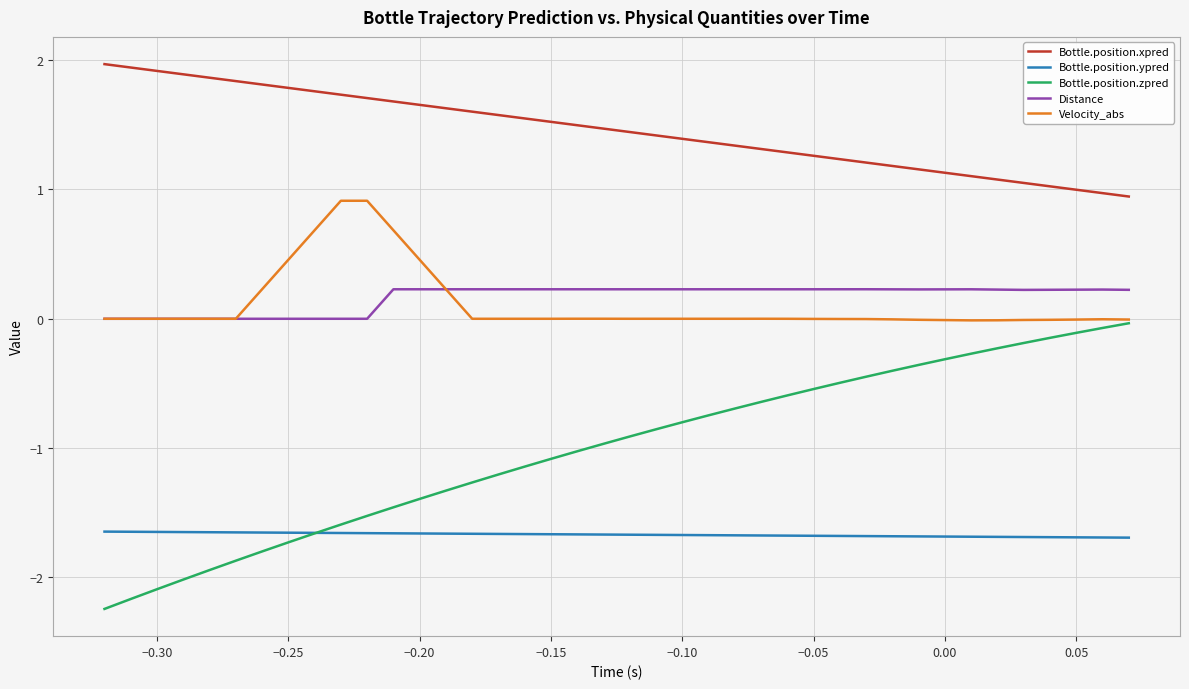

True or false: Bottle.position.zpred has more than 1 points higher than both neighbors.

False